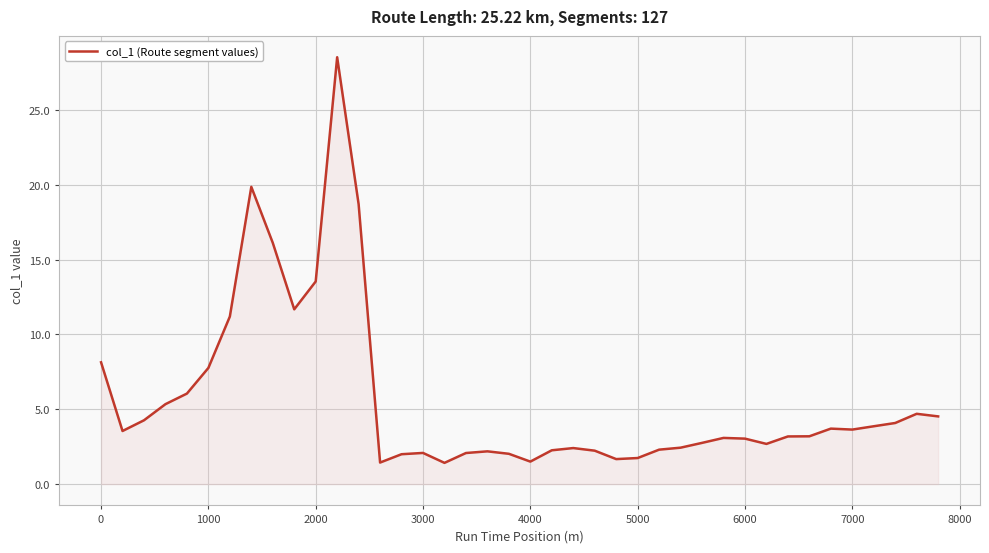

What is the maximum value shown in the chart?

28.5